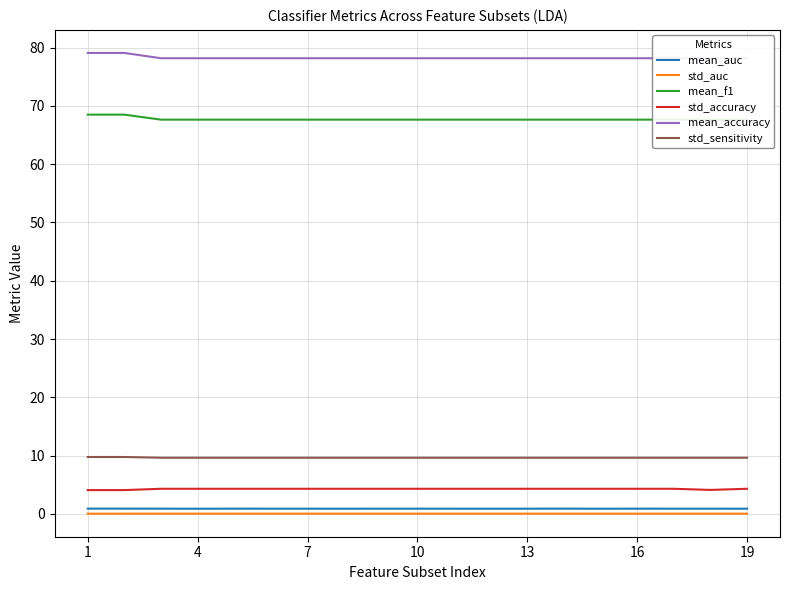

True or false: std_accuracy and std_sensitivity intersect in this chart.

False